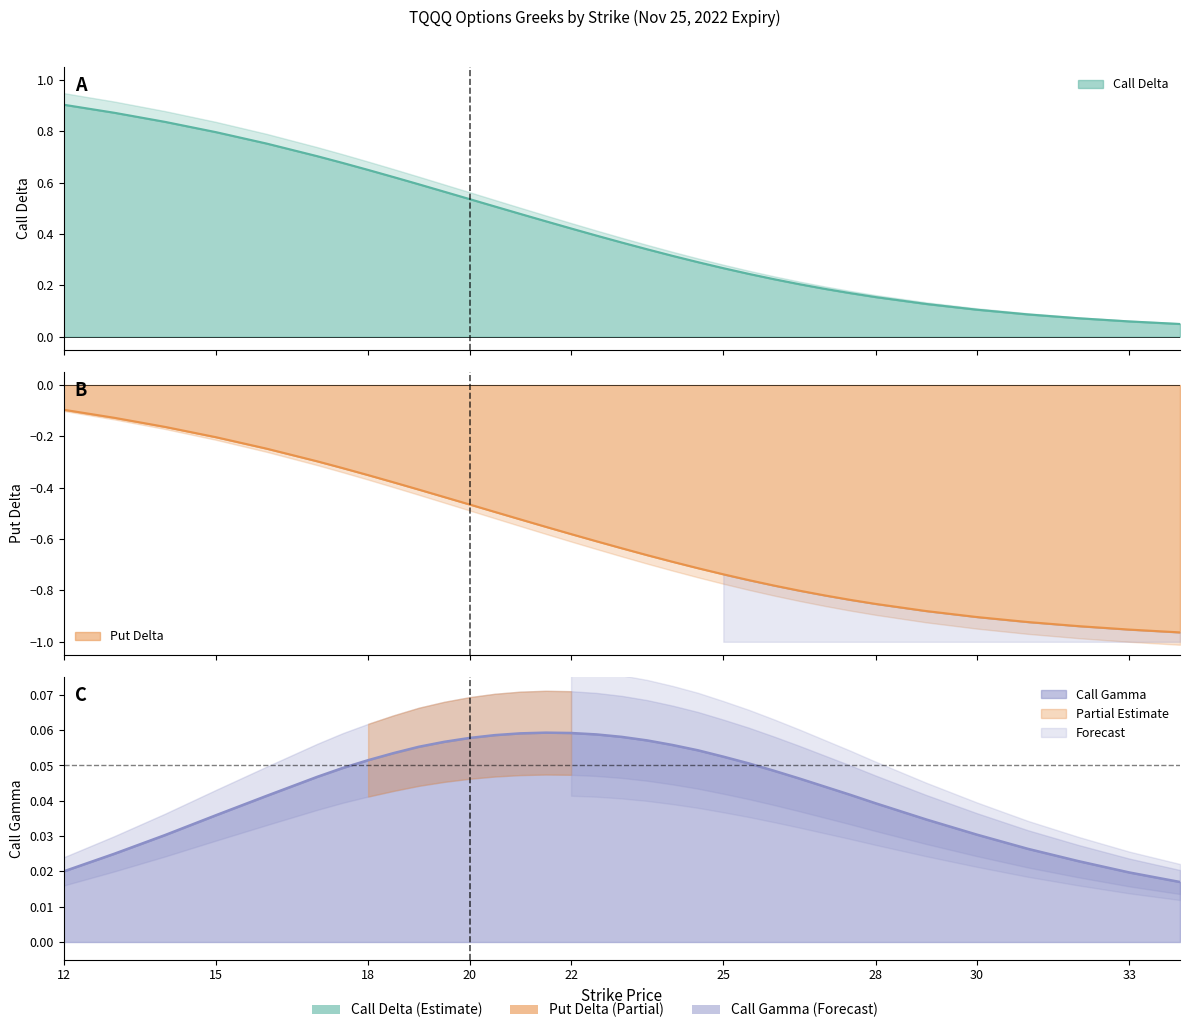

What is the total value across all series at 23?

-0.2